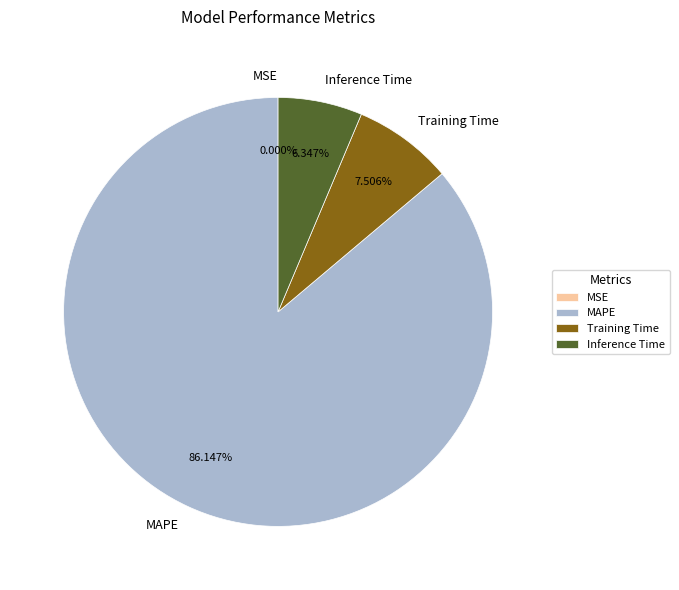

Which category has the biggest portion of the pie?

MAPE